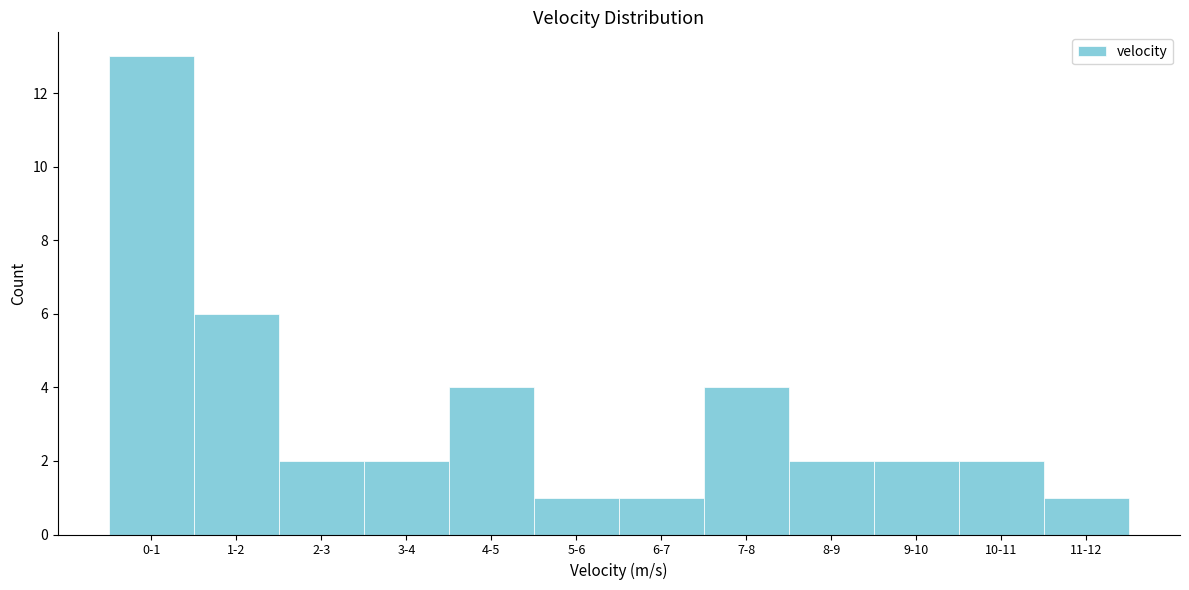

Reading right to left, transcribe all the data shown in this chart.

1	2	2	2	4	1	1	4	2	2	6	13